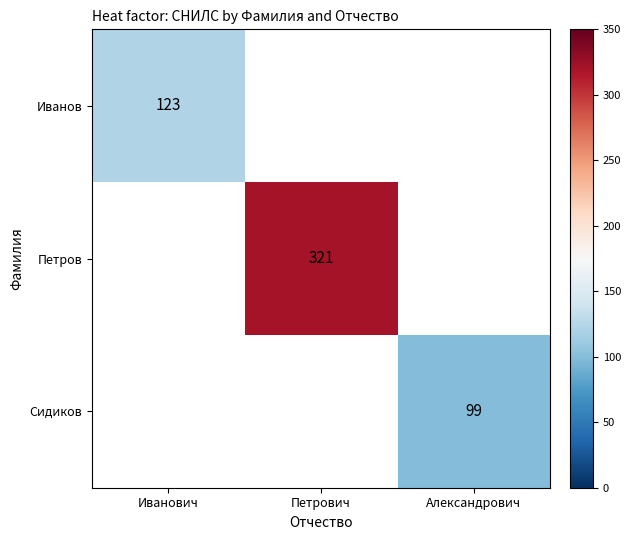

The Сидиков series shows 130 at Александрович. True or false?

False